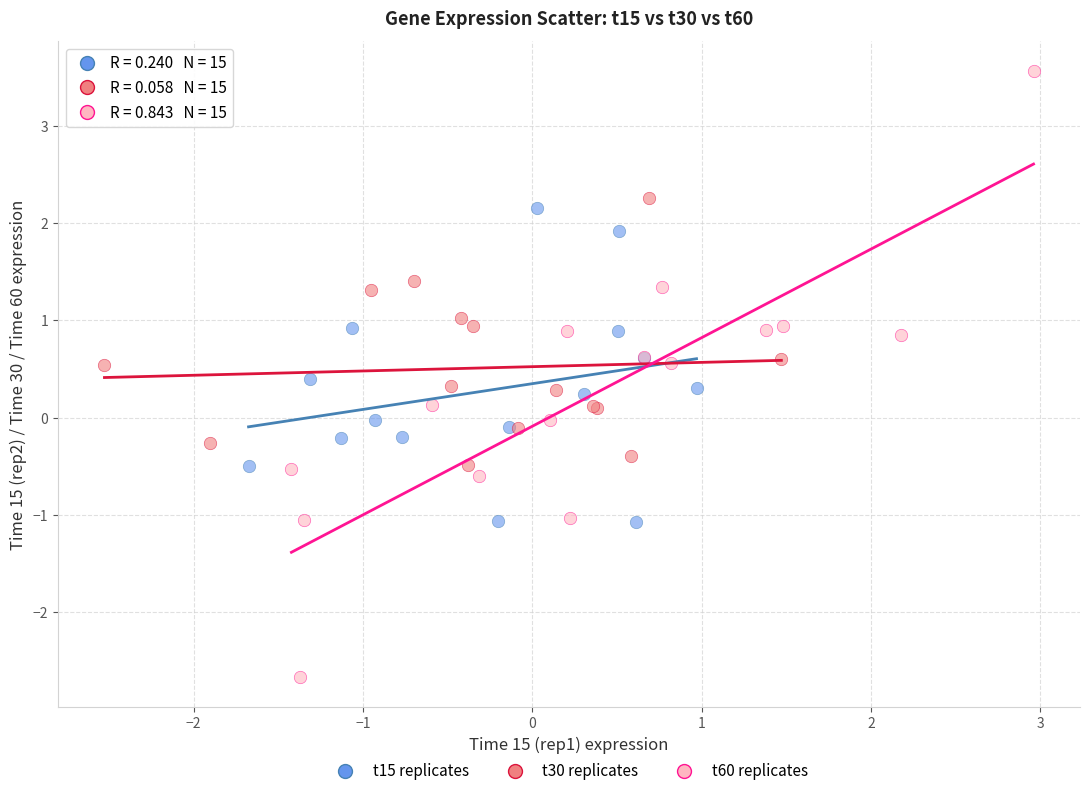

Which series contains the highest Y value?

t60 replicates